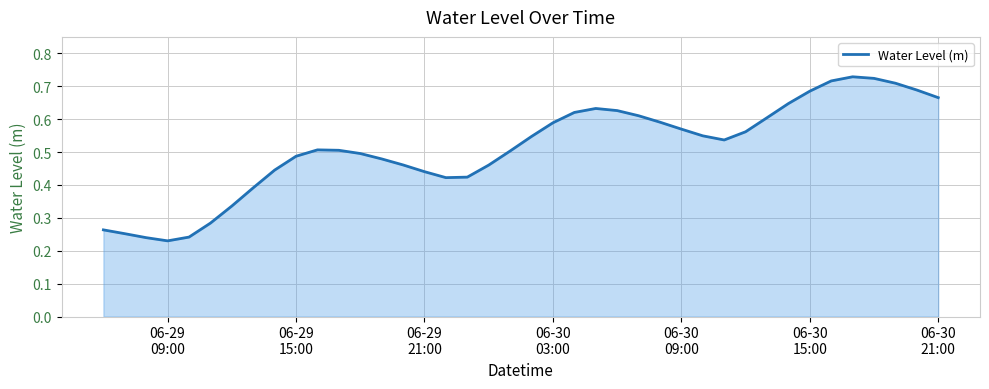

How many lines are shown in the chart?

1